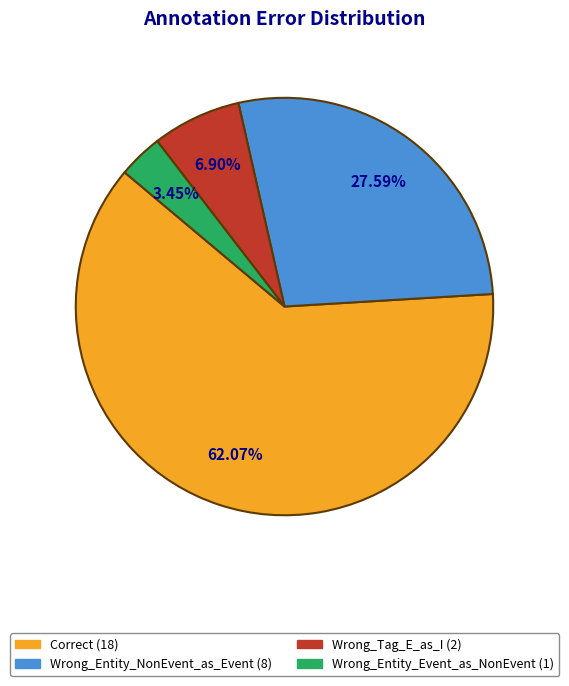

Combined, what portion of the pie is Wrong_Entity_Event_as_NonEvent and Wrong_Tag_E_as_I?

10.3%